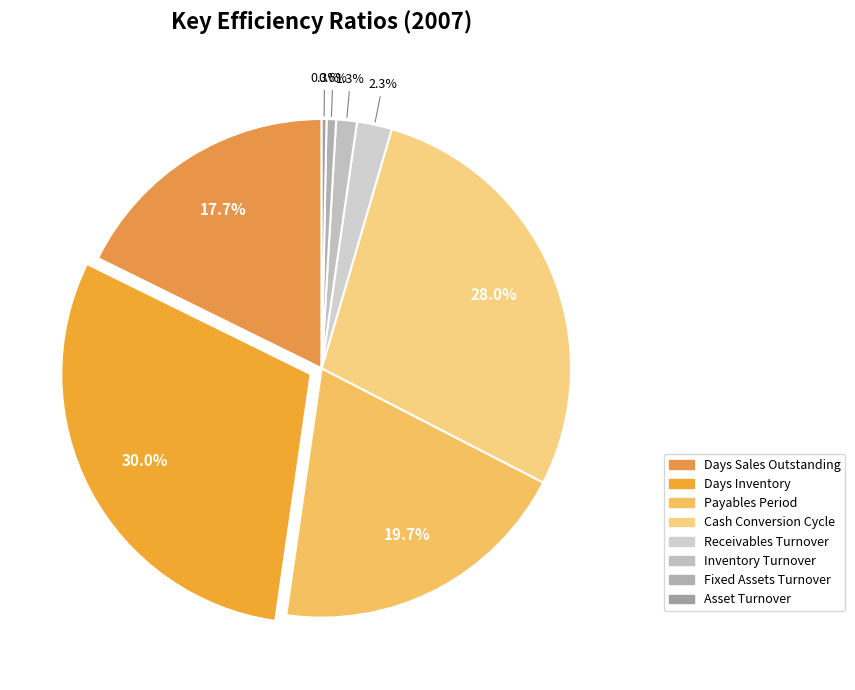

Which slice is the smallest?

Asset Turnover